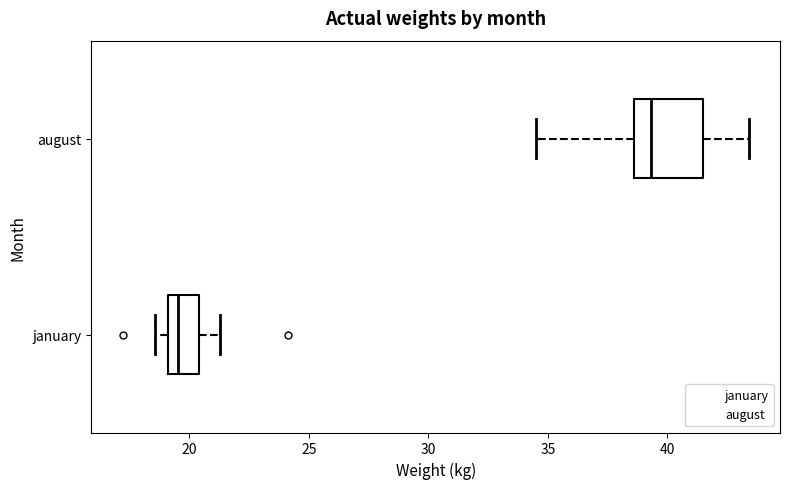

Reading bottom to top, read every box against the x-axis: the position of its median line, the range the box covers, and the ends of its whiskers. The values are not printed on the chart, so give them approximately, as read against the axis.

january: median 19.5, box 19.0 to 20.5, whiskers 18.5 to 21.5
august: median 39.5, box 38.5 to 41.5, whiskers 34.5 to 43.5